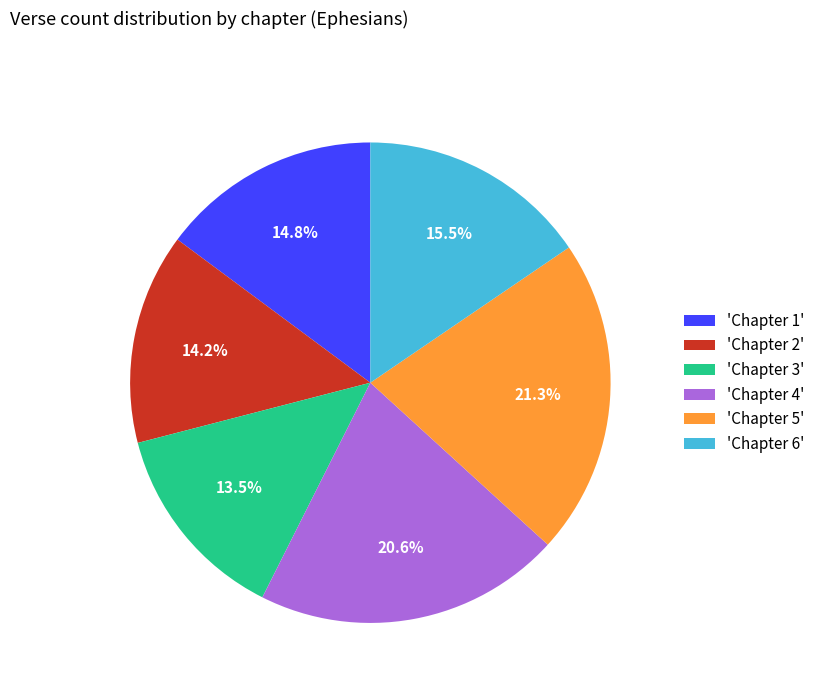

Which category has the biggest portion of the pie?

'Chapter 5'